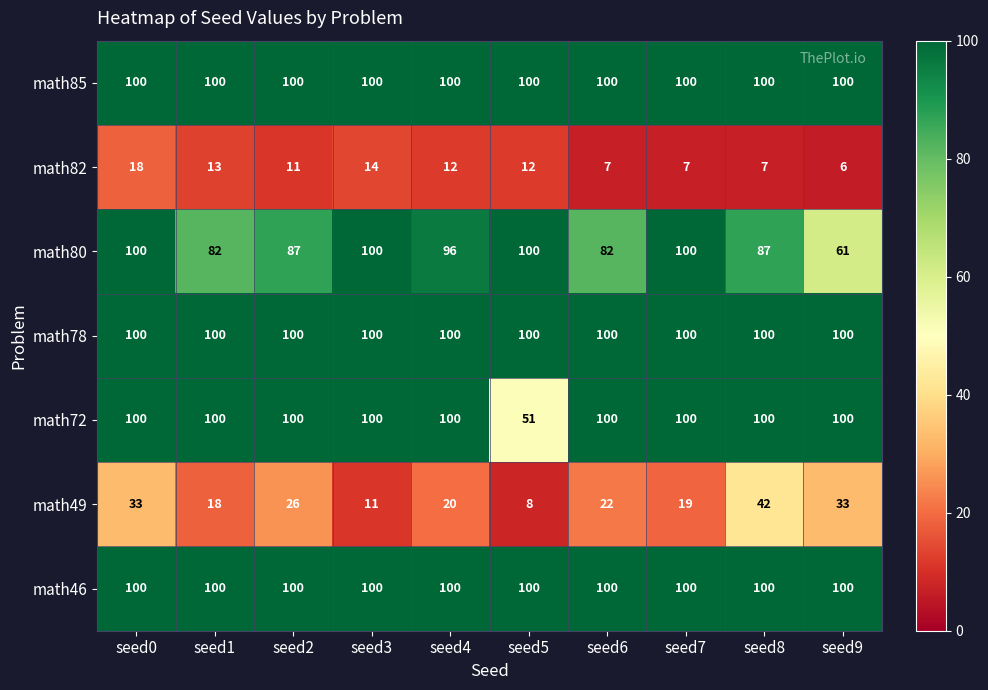

At which category is the sum across all series the highest?

seed0